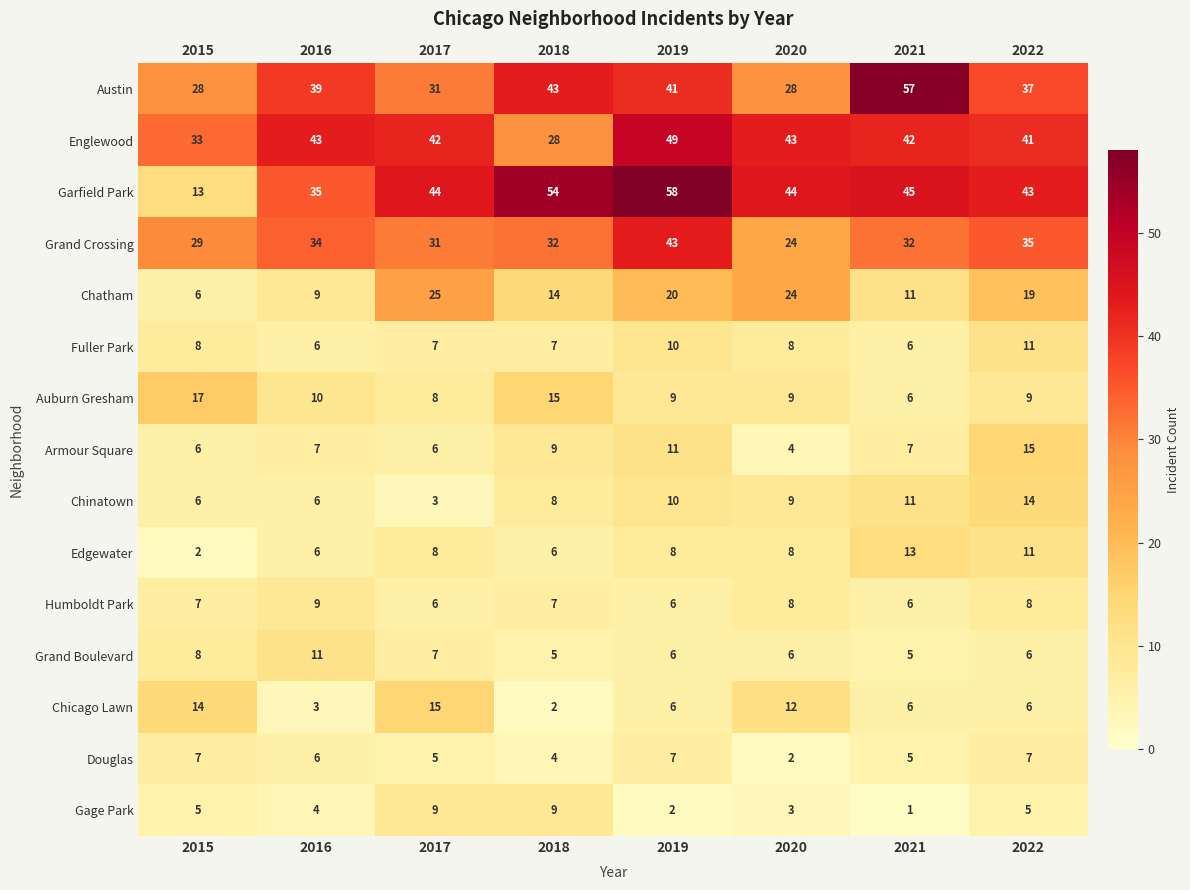

At which category is the sum across all series the highest?

2019